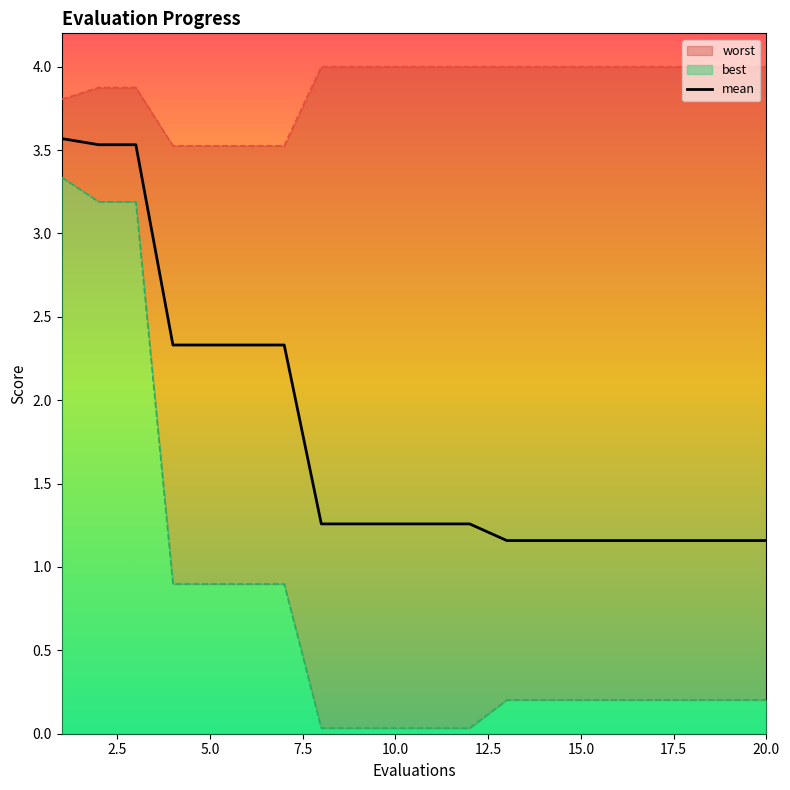

List the labels in order of worst value, smallest first.

4, 5, 6, 7, 1, 2, 3, 8, 9, 10, 11, 12, 13, 14, 15, 16, 17, 18, 19, 20